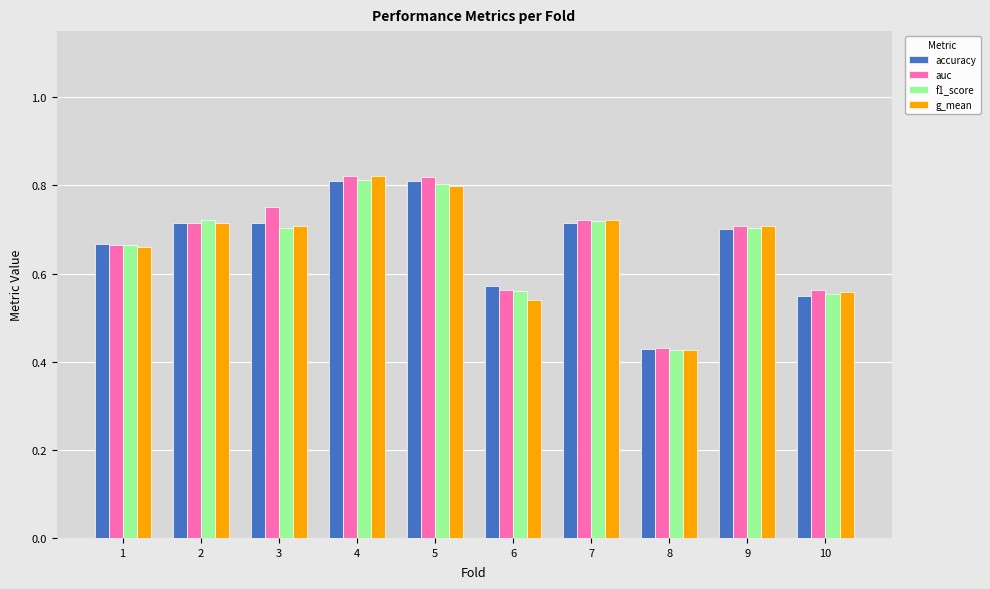

What is the total value across all series at 6?

2.2